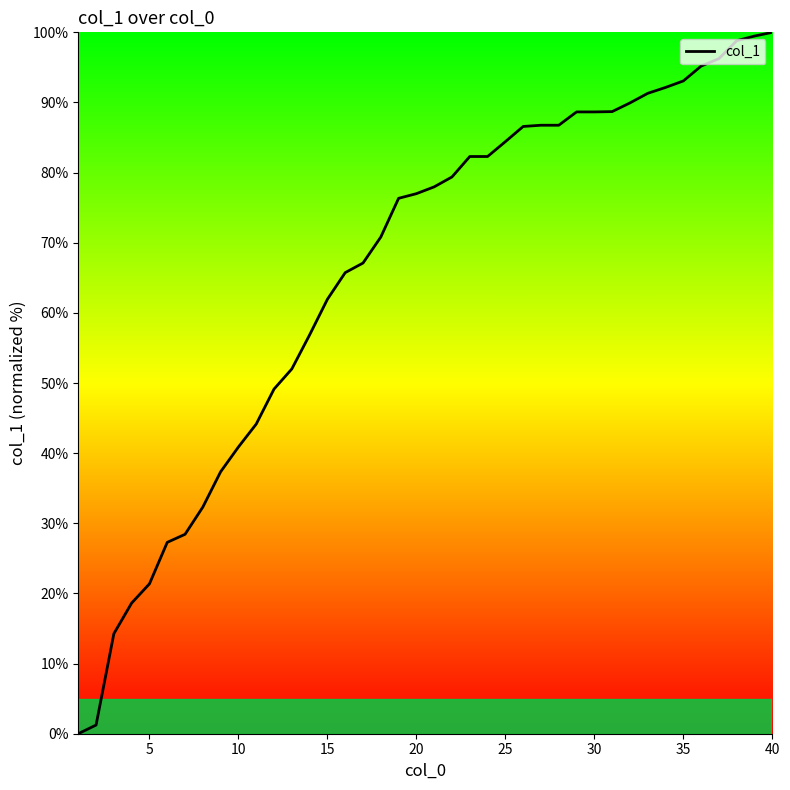

What is the maximum value shown in the chart?

100.0